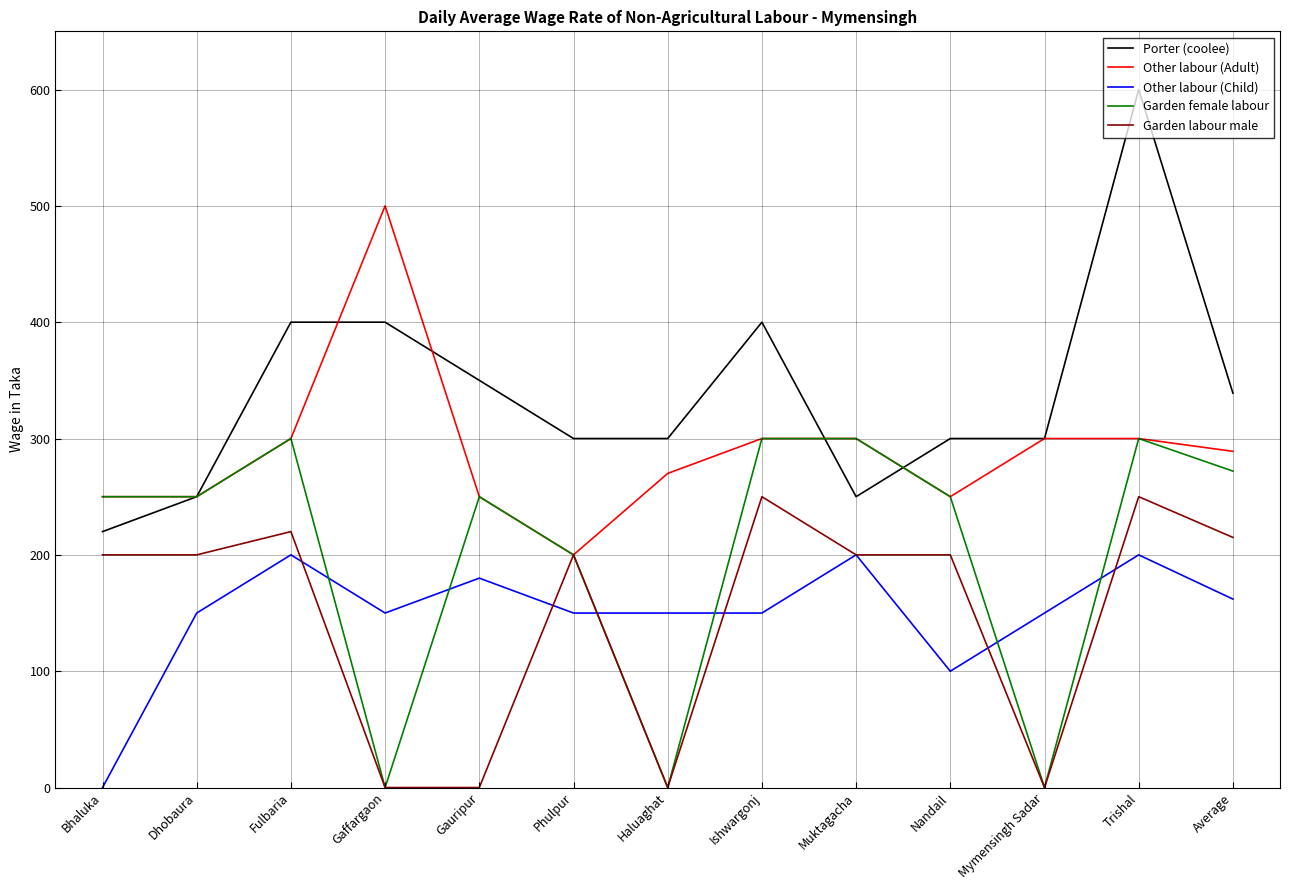

Which series changed the most between Mymensingh Sadar and Average?

Garden female labour